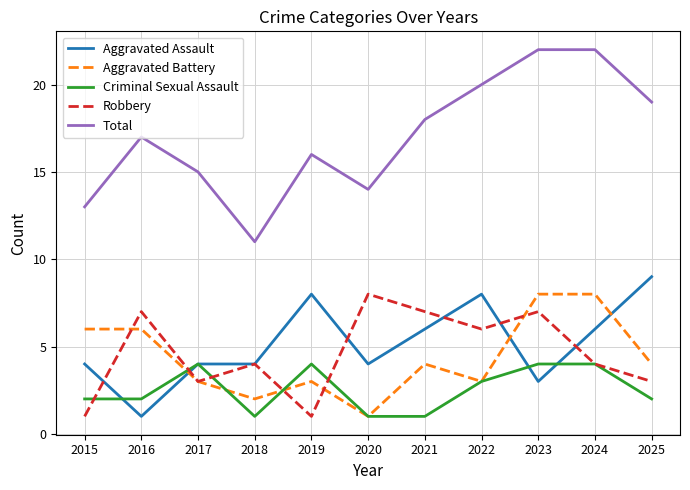

At which label is Total closest to 16?

2019